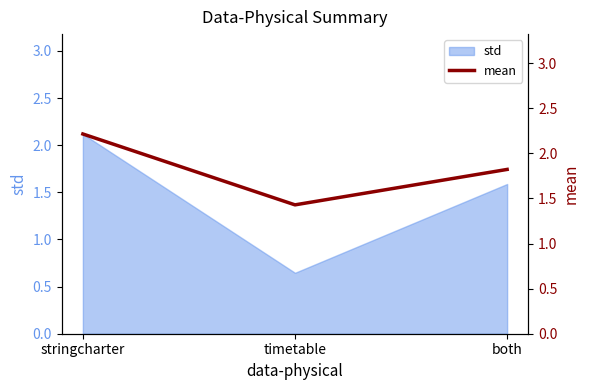

Where does the std series first go above 1?

stringcharter